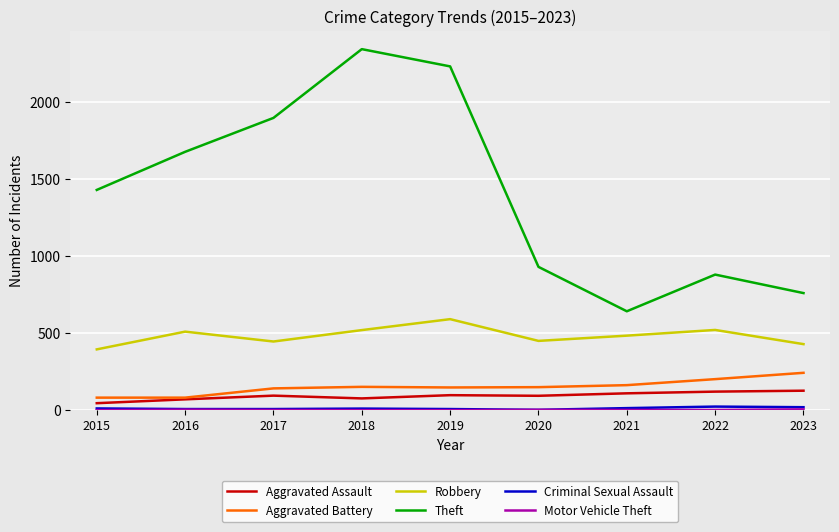

What is the spread (max minus min) of values at 2015?

1428